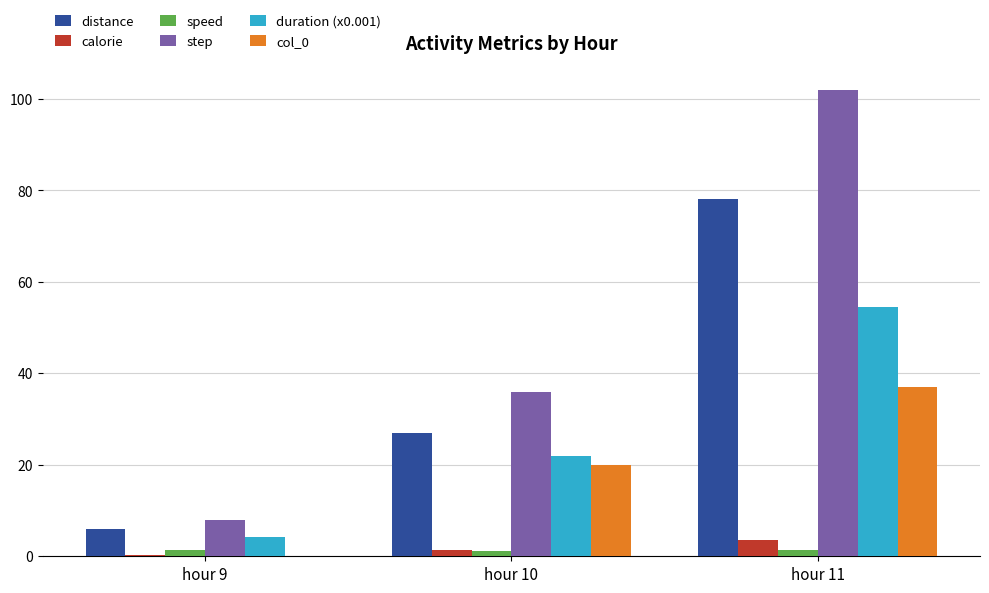

At which category is the sum across all series the highest?

hour 11